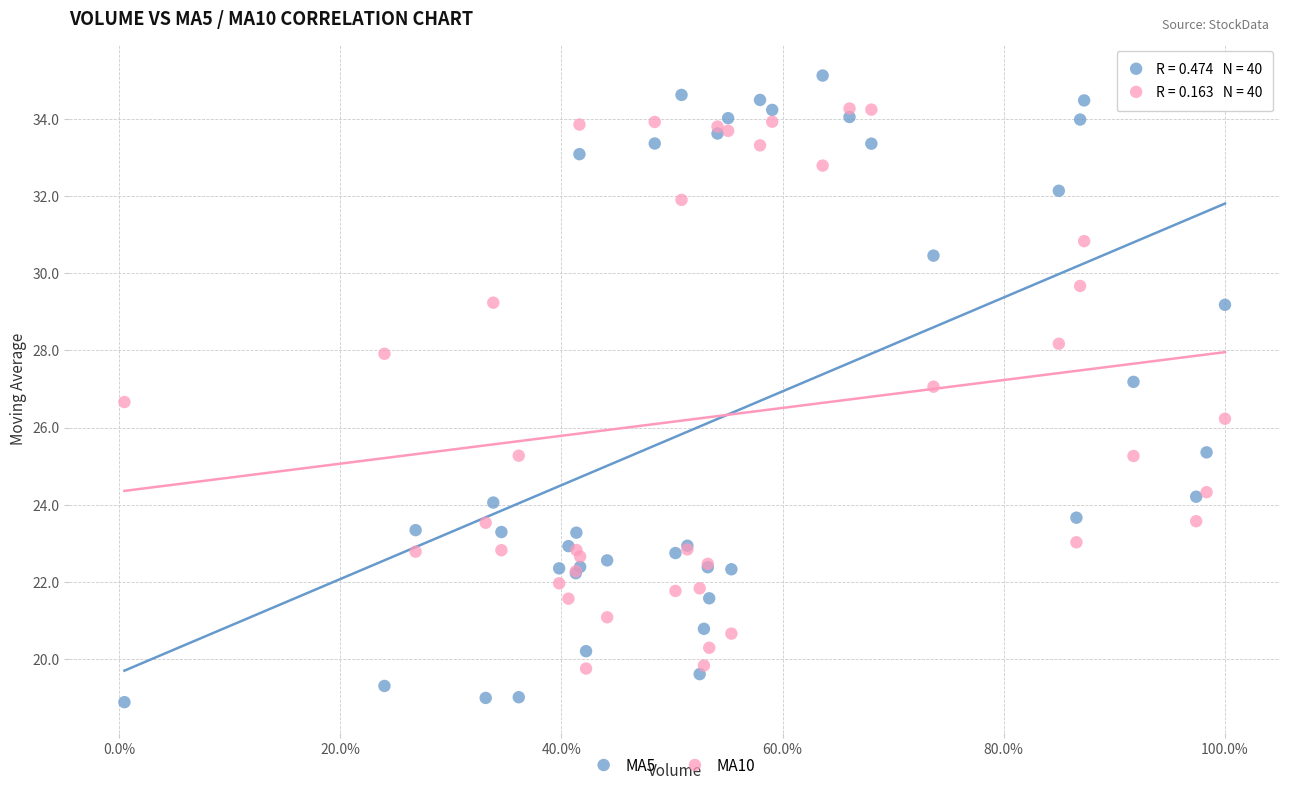

Which series reaches the maximum Y coordinate?

MA5